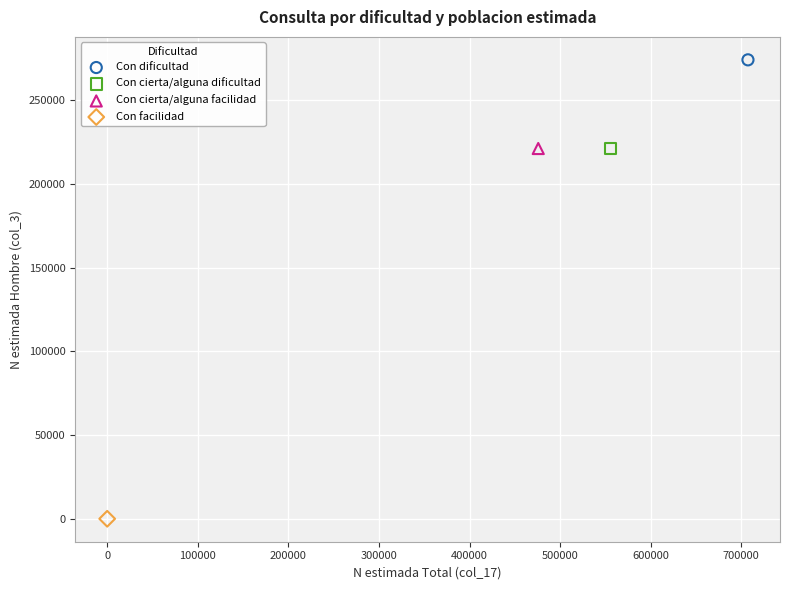

What are all the series names shown in the legend?

Con dificultad, Con cierta/alguna dificultad, Con cierta/alguna facilidad, Con facilidad